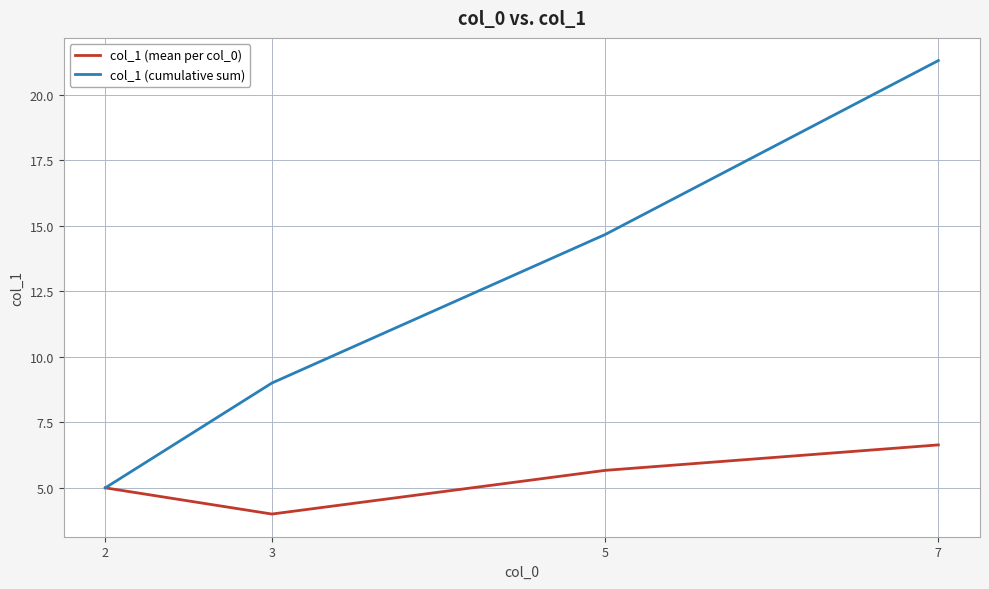

At how many categories does at least one series exceed 18?

1